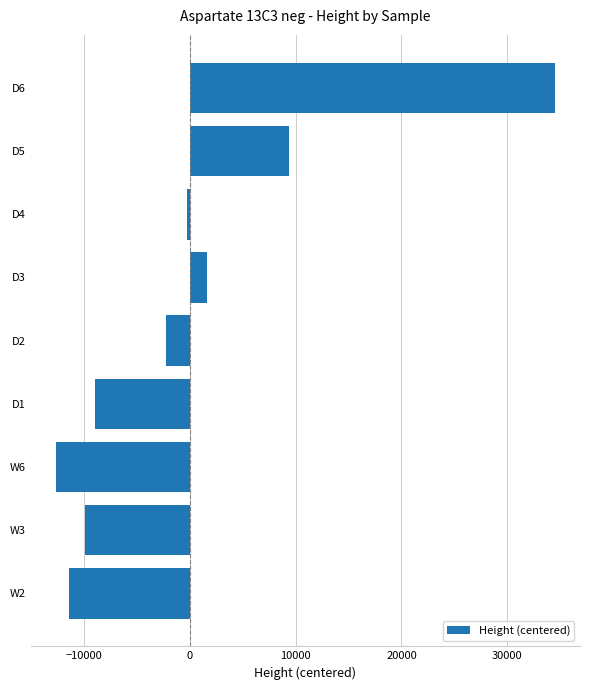

What is the label of the 4th bar from the top?

D3